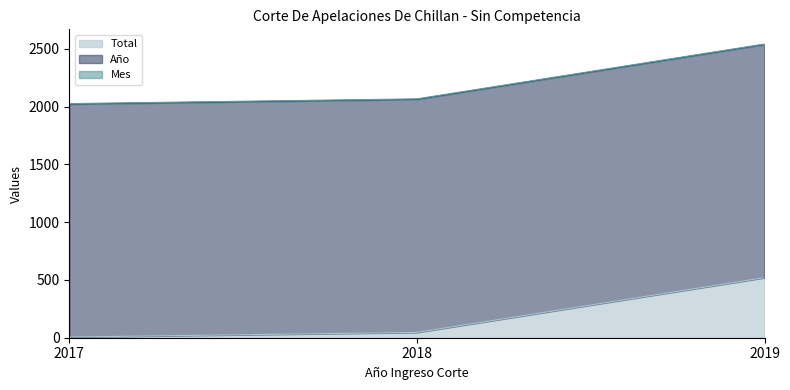

Which series has the largest range (max minus min)?

Total